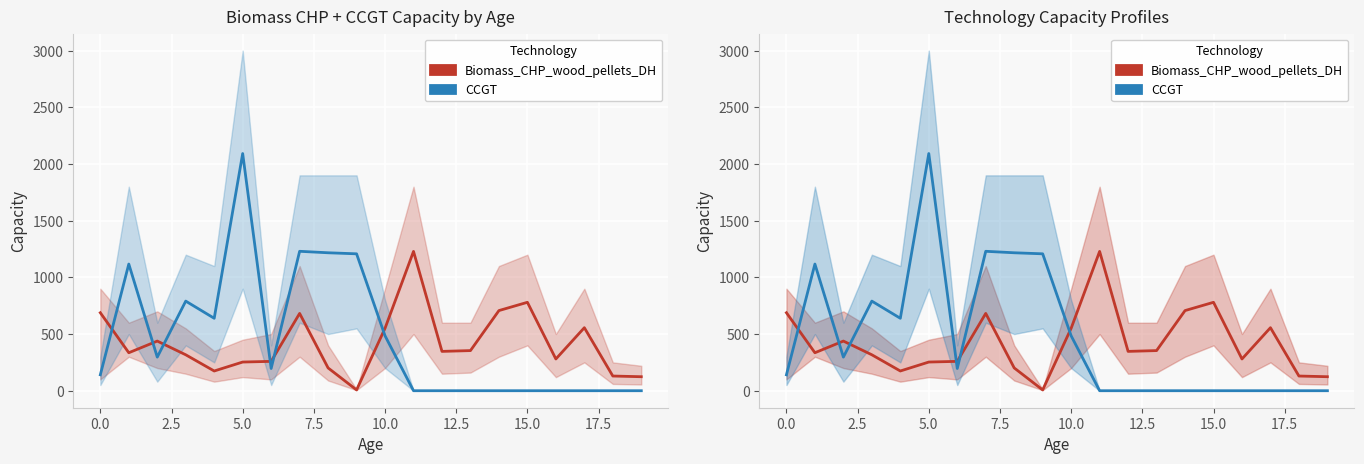

How many categories are shown in the chart?

20